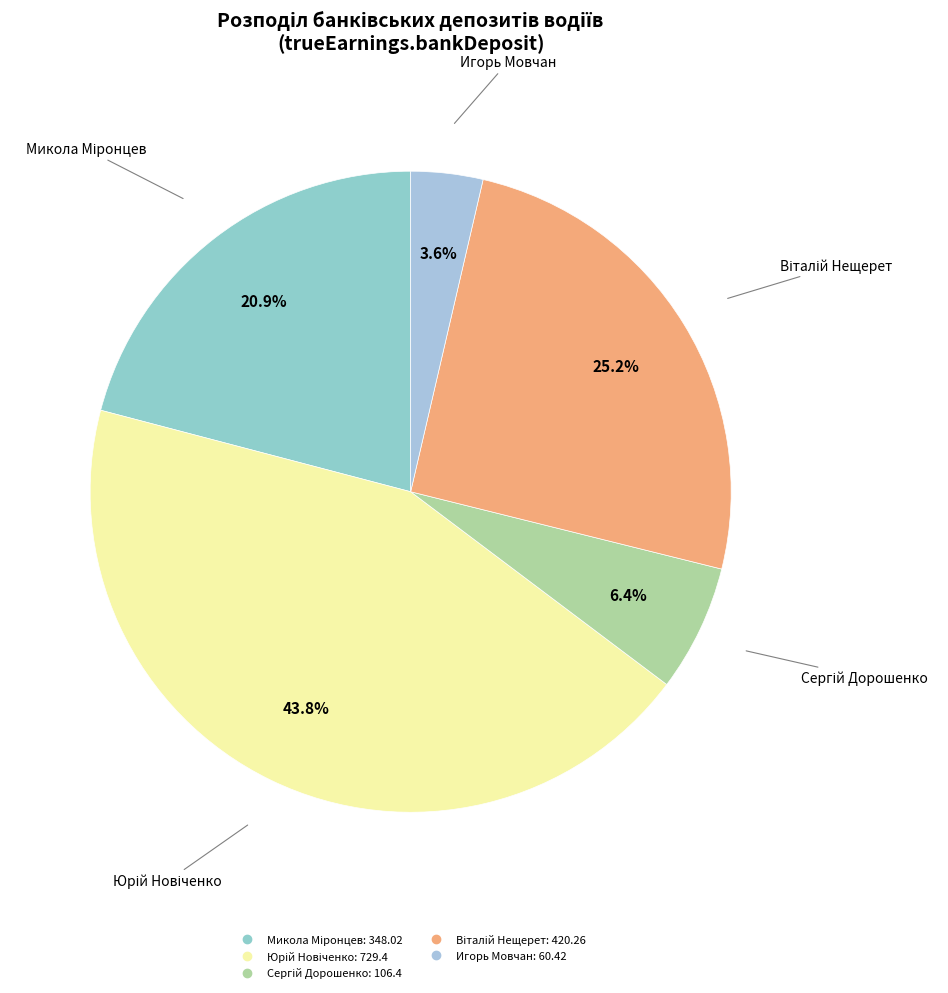

What is the smallest slice in the pie chart?

Игорь Мовчан